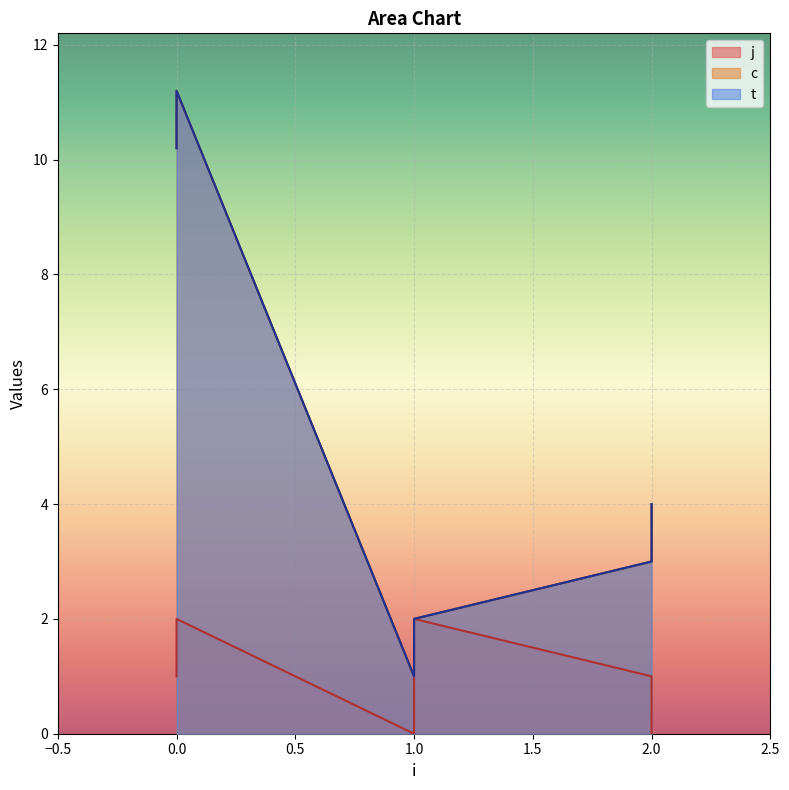

At 0, list the series in order from smallest to largest.

j, c, t